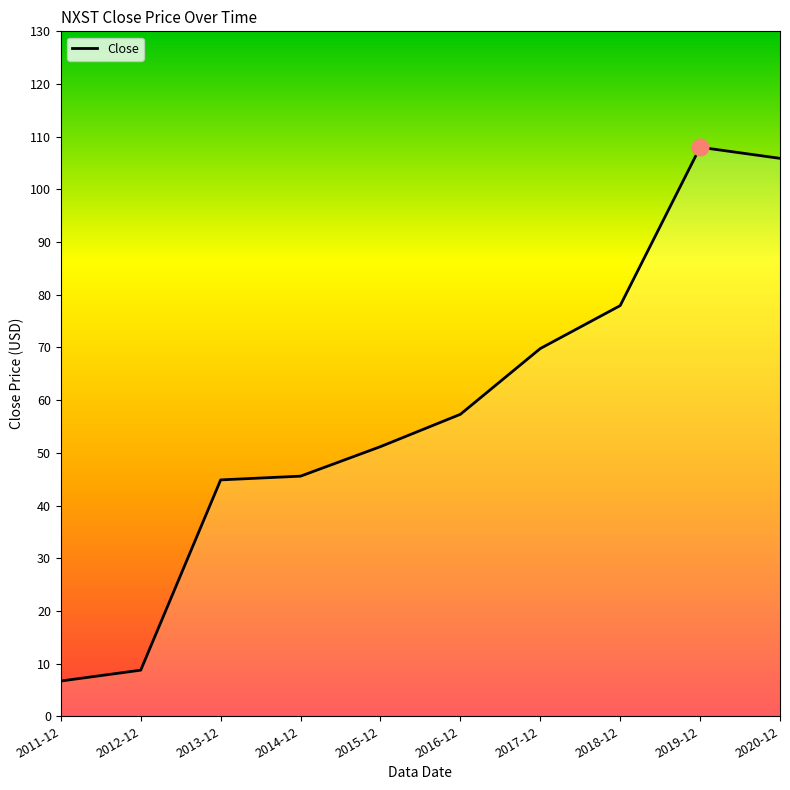

Reading left to right, extract all data points from this chart.

6.7	8.8	44.9	45.6	51.2	57.3	69.8	77.9	108.0	105.9